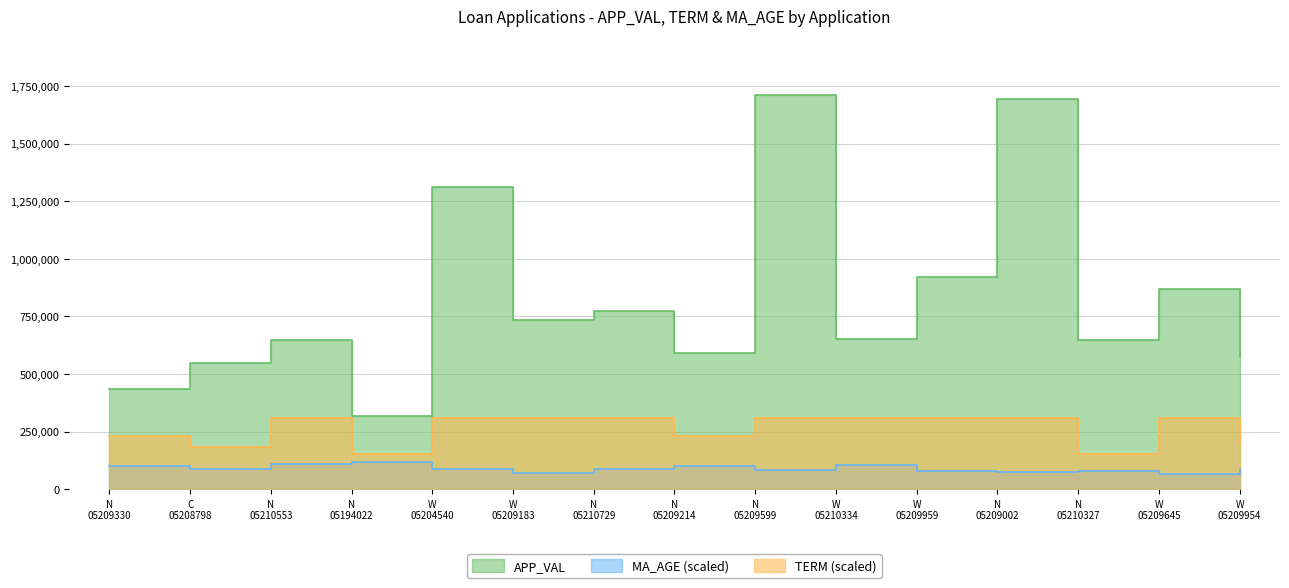

True or false: TERM and MA_AGE cross at least once.

False